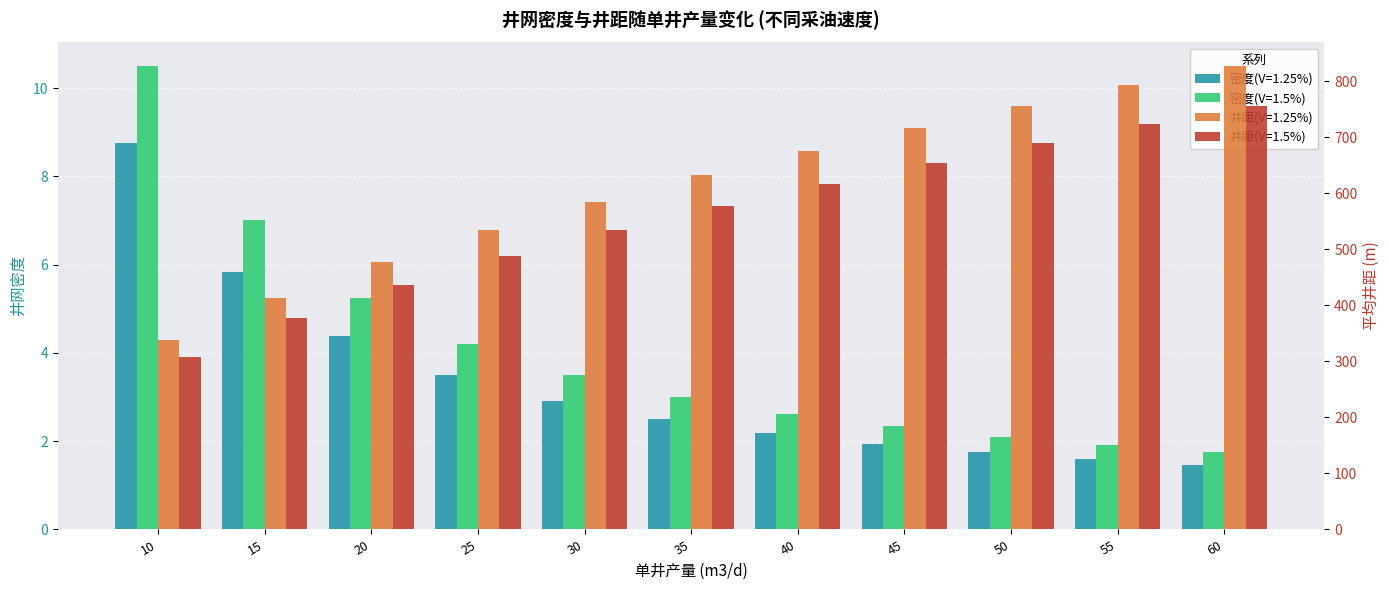

At how many categories does at least one series exceed 272?

11